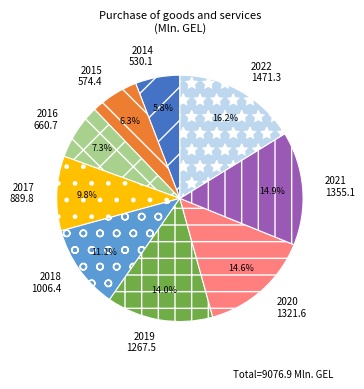

Between 2021 and 2019, which is larger?

2021